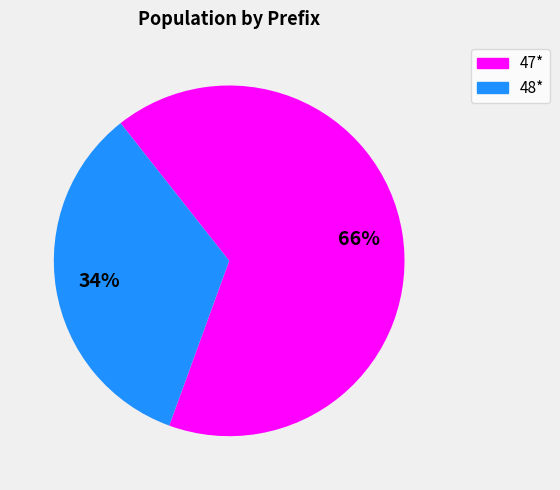

Is there any slice that represents more than half of the pie?

Yes